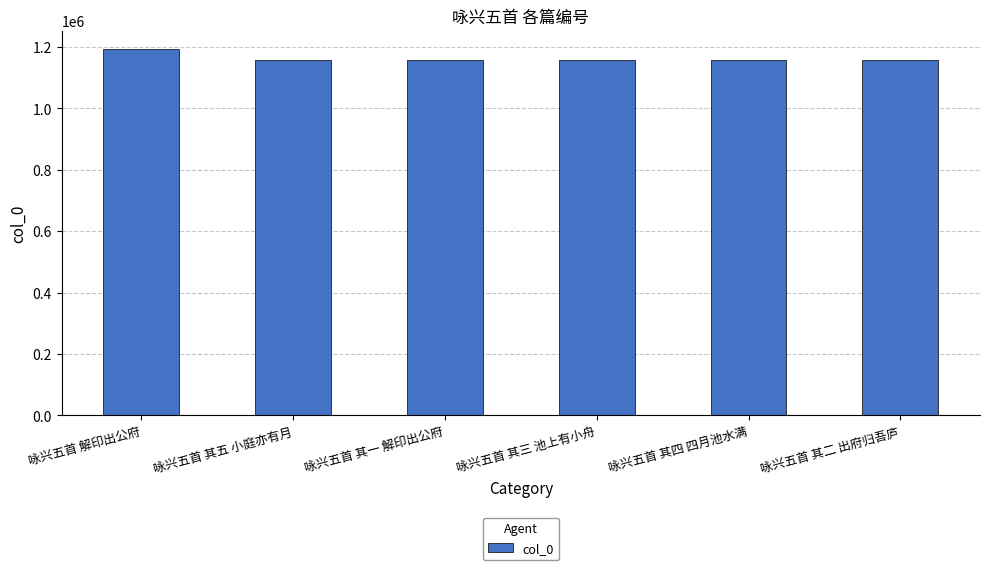

Read the value at 咏兴五首 其三 池上有小舟, to the nearest 100.

1157300